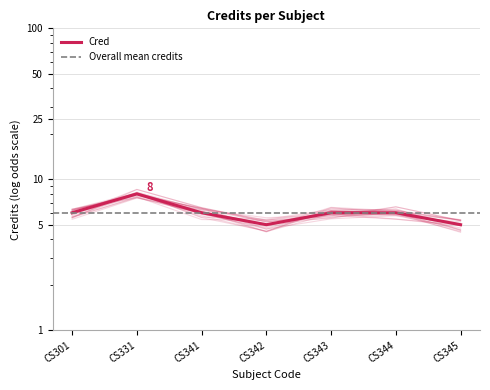

Reading left to right, extract all data points from this chart.

CS301=6	CS331=8	CS341=6	CS342=5	CS343=6	CS344=6	CS345=5